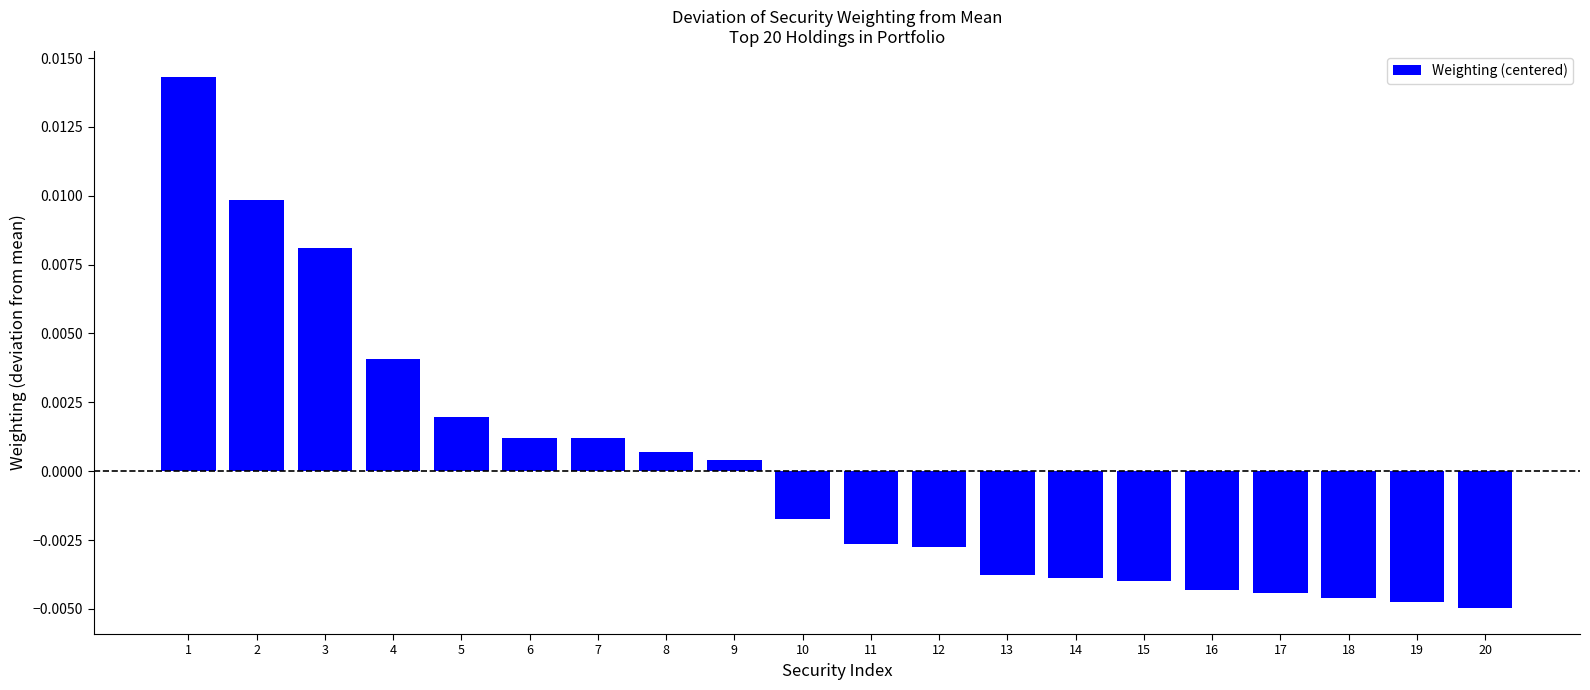

Between 7 and 4, which is larger?

4